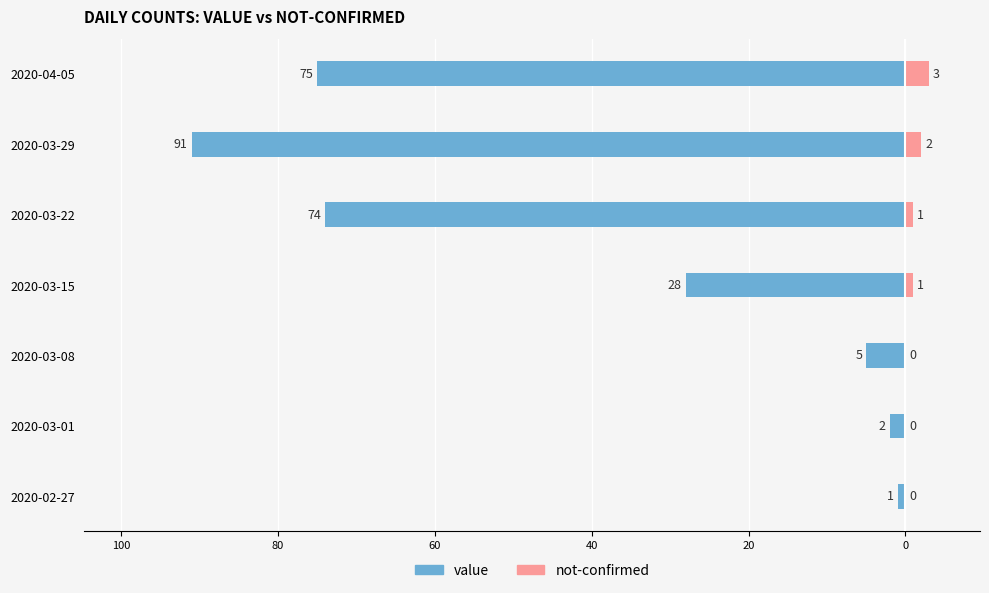

What is the value of the value bar at the 1st from the left?

-1